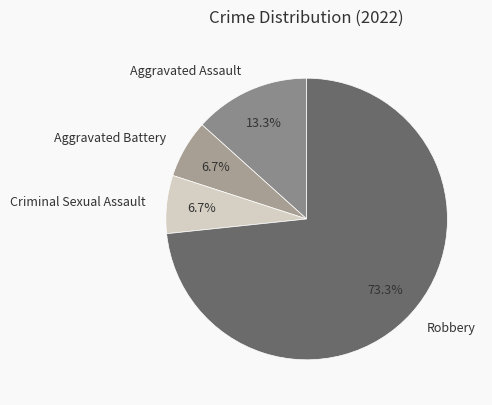

Is it true that Aggravated Battery is 1% of the pie?

False